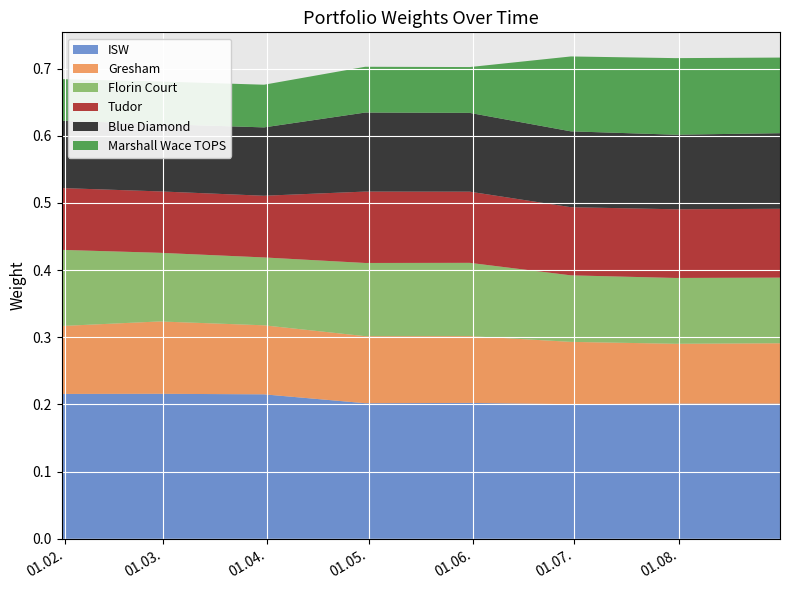

Reading right to left, list all the values displayed in this chart.

ISW: 0.2	0.2	0.2	0.2	0.2	0.2	0.2	0.2
Gresham: 0.1	0.1	0.1	0.1	0.1	0.1	0.1	0.1
Florin Court: 0.1	0.1	0.1	0.1	0.1	0.1	0.1	0.1
Tudor: 0.1	0.1	0.1	0.1	0.1	0.1	0.1	0.1
Blue Diamond: 0.1	0.1	0.1	0.1	0.1	0.1	0.1	0.1
Marshall Wace TOPS: 0.1	0.1	0.1	0.1	0.1	0.1	0.1	0.1